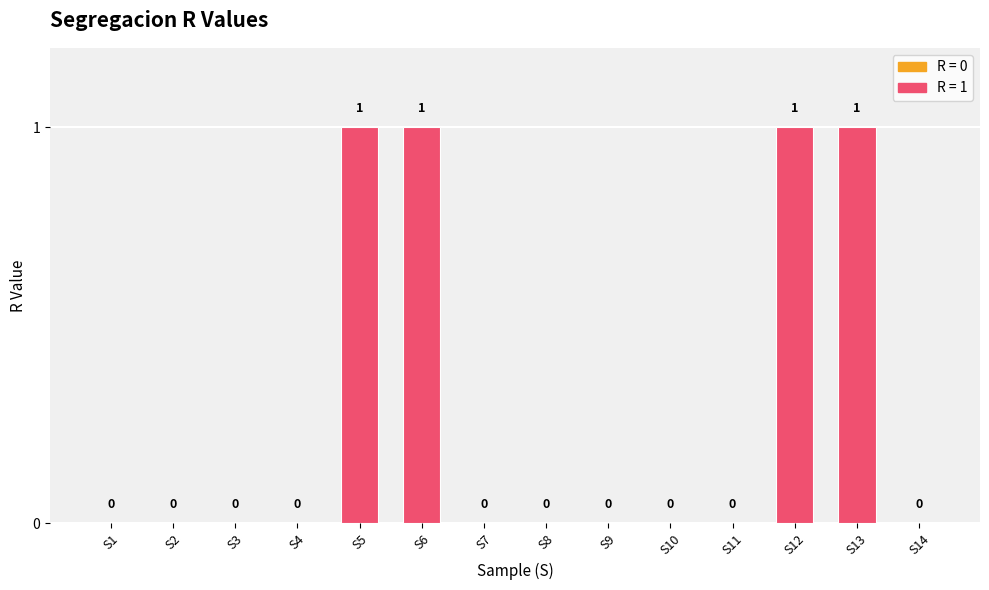

Reading left to right, transcribe all the data shown in this chart.

0	0	0	0	1	1	0	0	0	0	0	1	1	0